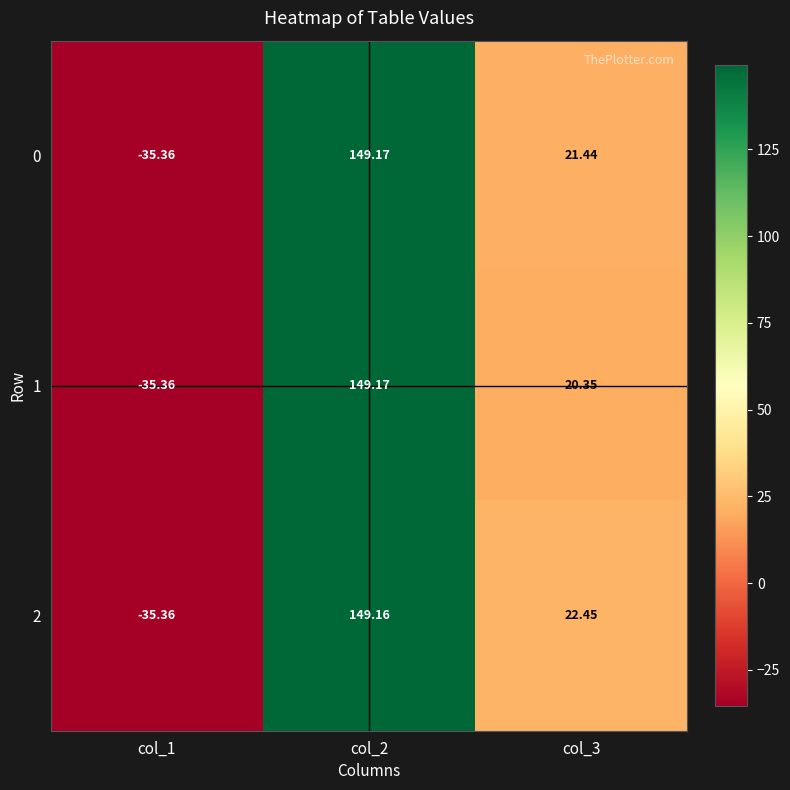

What is the total value across all series at col_1?

-106.1